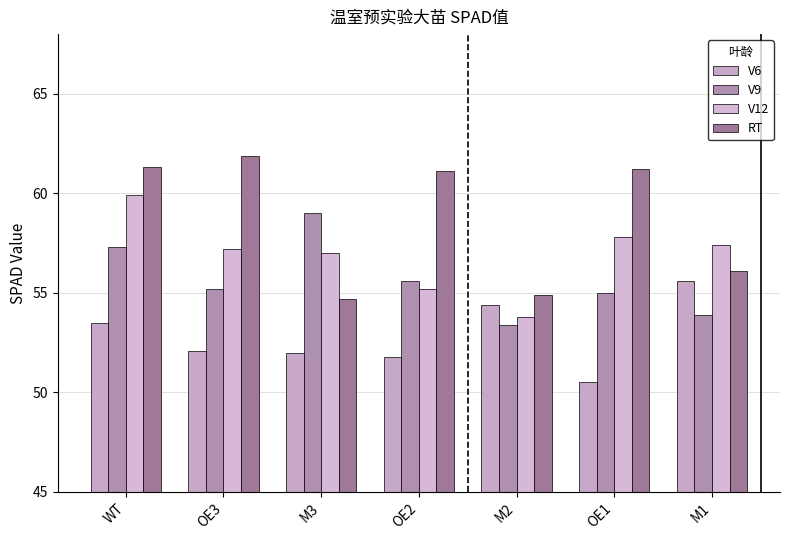

Rank the categories by V9 value from lowest to highest.

M2, M1, OE1, OE3, OE2, WT, M3